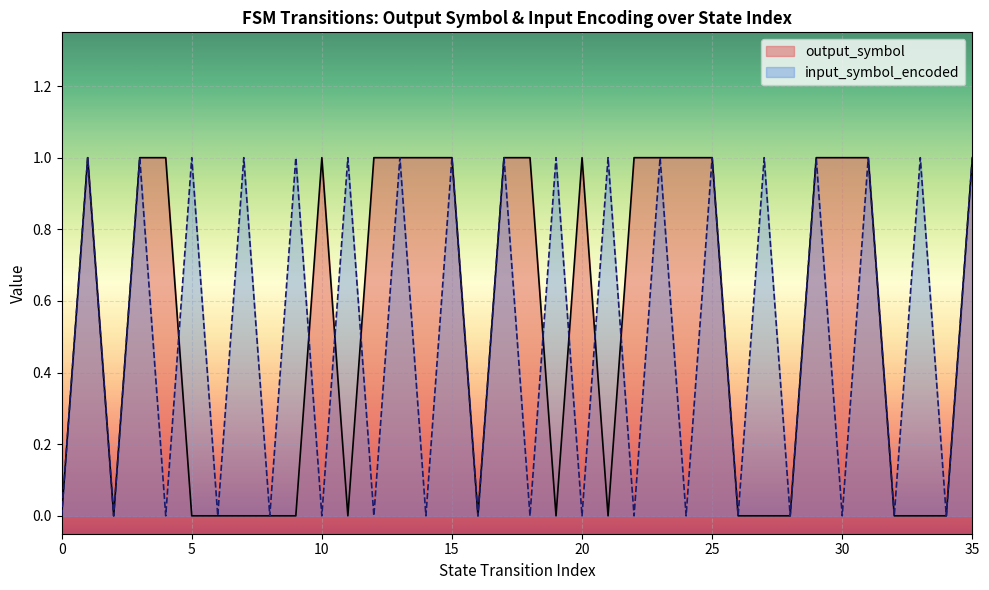

How many distinct data groups are displayed?

2